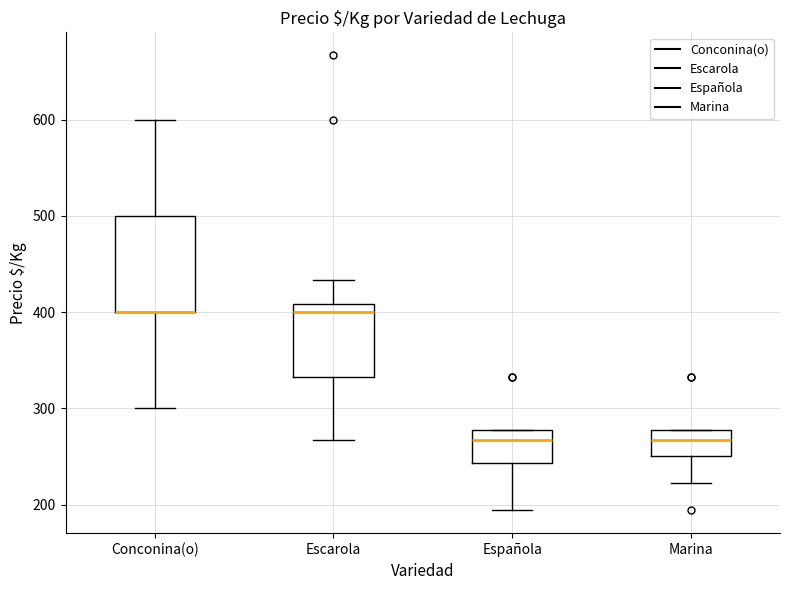

Where is the lower edge of the box for Española on the y-axis? The values are not printed on the chart, so give them approximately, as read against the axis.

240